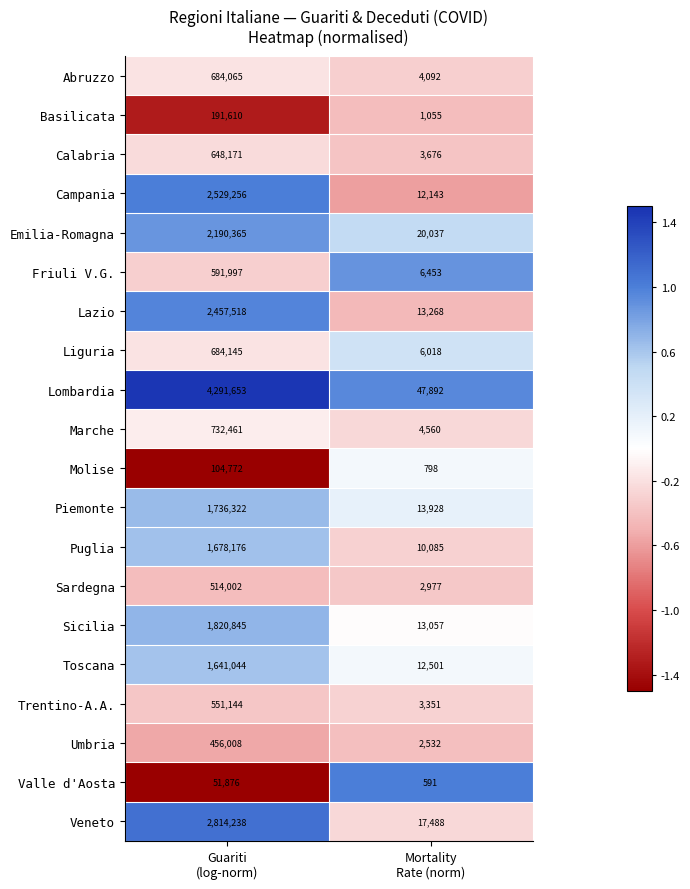

Which series has the widest spread of values?

Lombardia